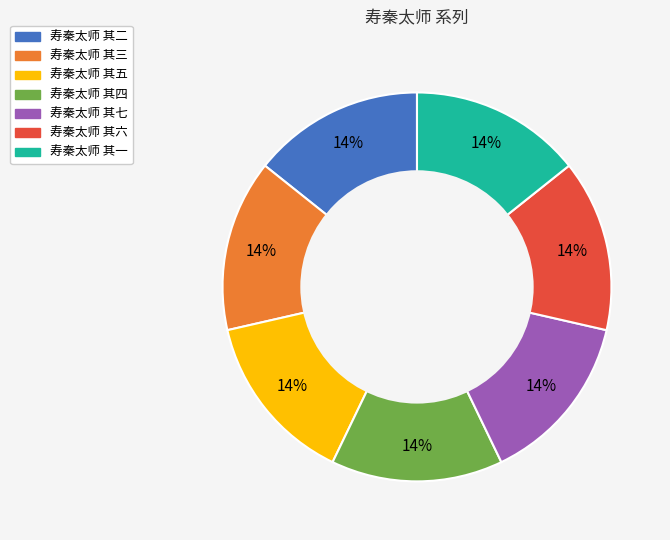

How many segments does this pie chart have?

7